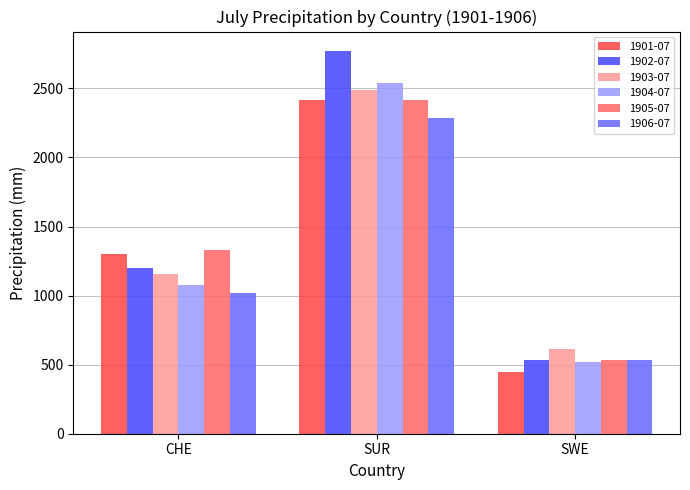

Does the chart contain any negative values?

No